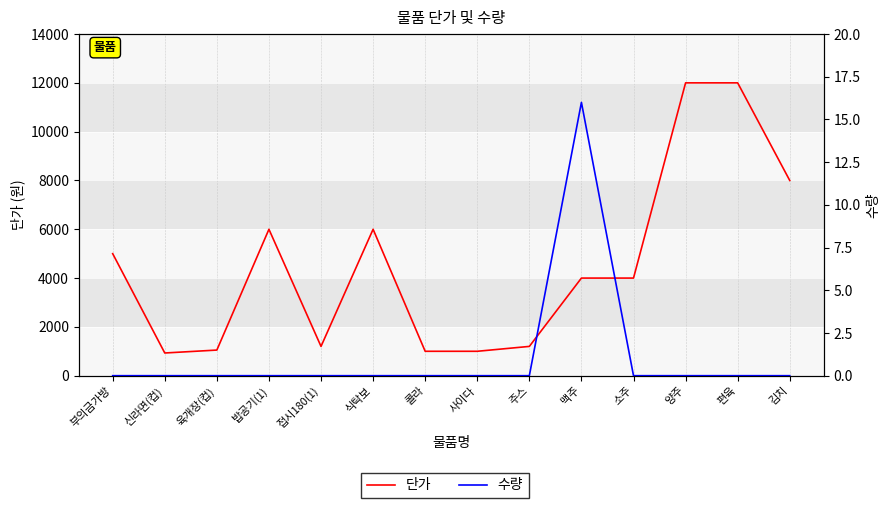

Reading right to left, what are all the values shown in this chart?

단가: 김치=8000	편육=12000	양주=12000	소주=4000	맥주=4000	주스=1200	사이다=1000	콜라=1000	식탁보=6000	접시180(1)=1200	밥공기(1)=6000	육개장(컵)=1050	신라면(컵)=930	부의금가방=5000
수량: 김치=0	편육=0	양주=0	소주=0	맥주=16	주스=0	사이다=0	콜라=0	식탁보=0	접시180(1)=0	밥공기(1)=0	육개장(컵)=0	신라면(컵)=0	부의금가방=0